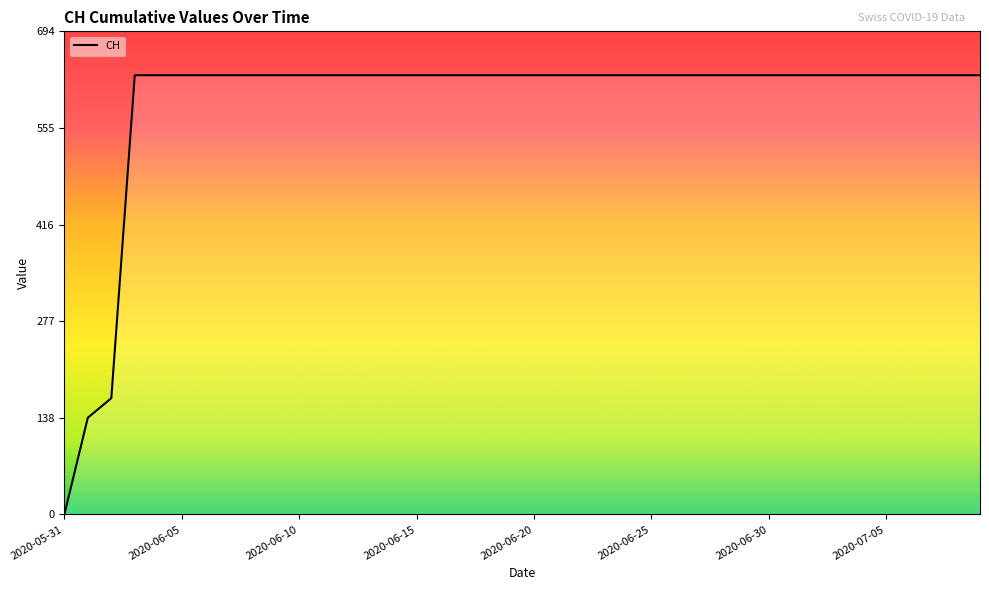

What is the difference between the maximum and minimum values?

631